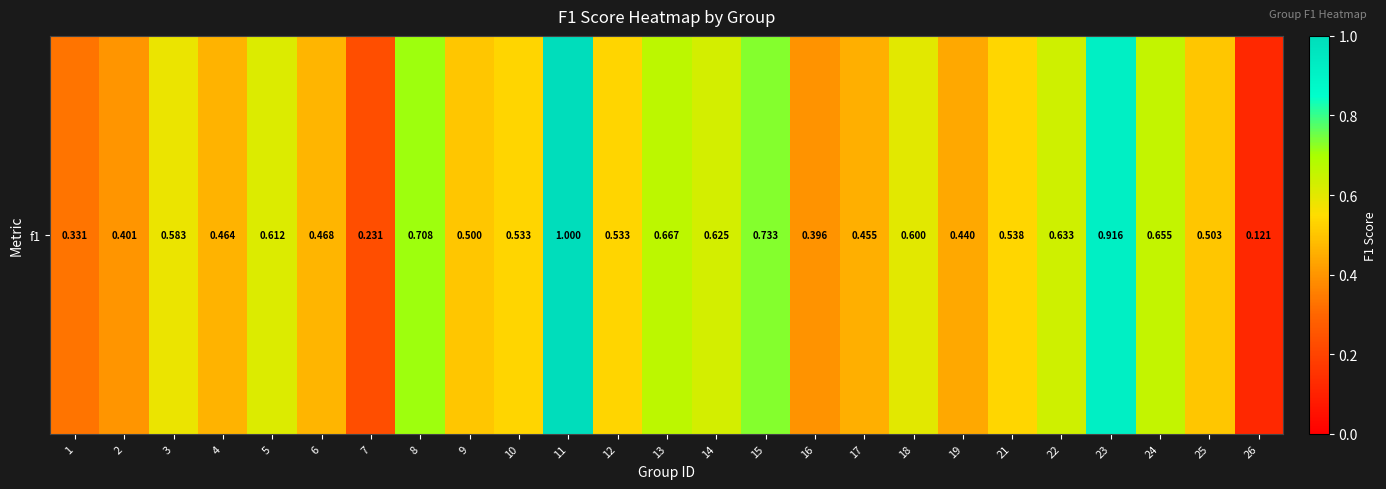

At which label is the value closest to 0?

26